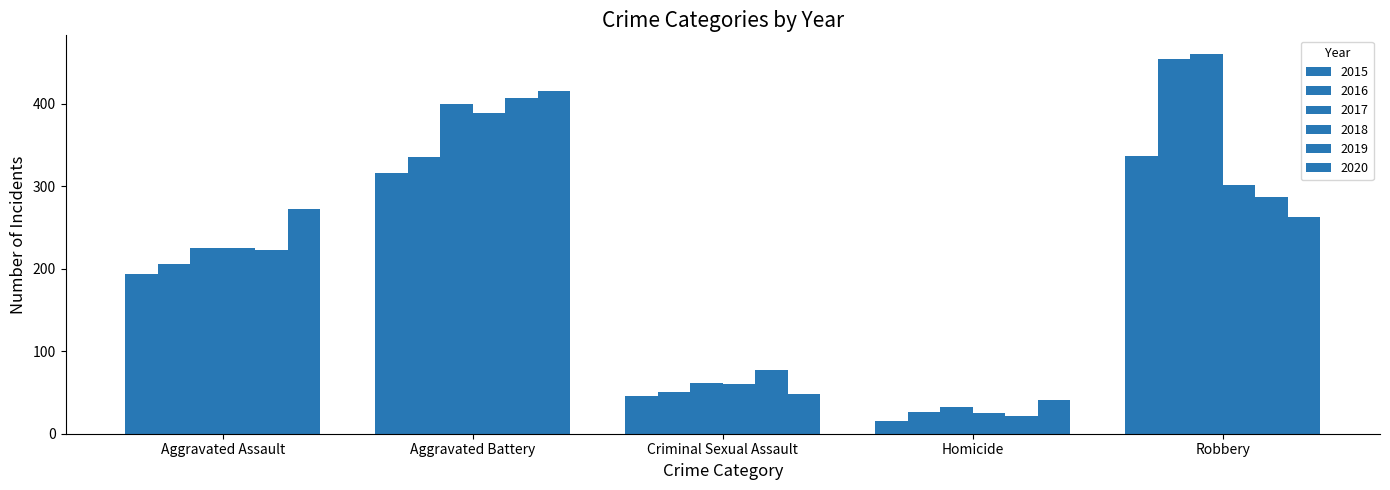

Count the number of data series in this chart.

6